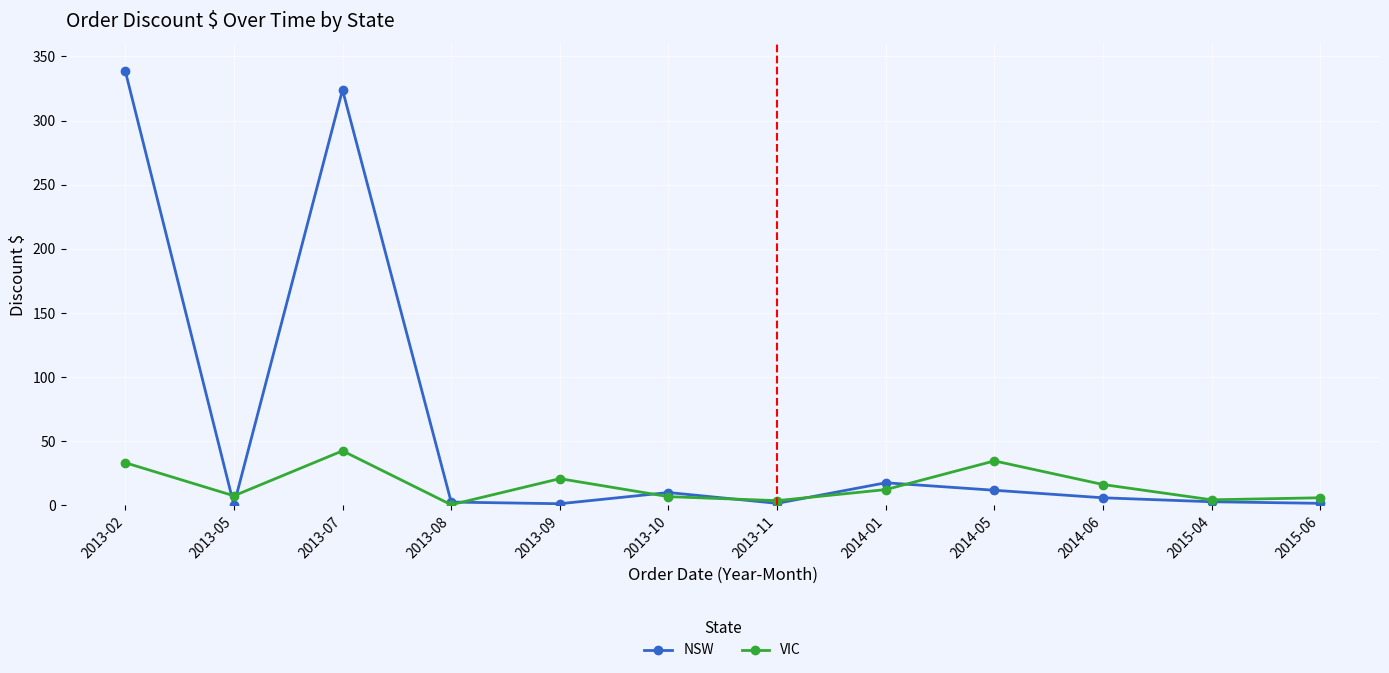

List the series in order of their peak value, lowest first.

VIC, NSW